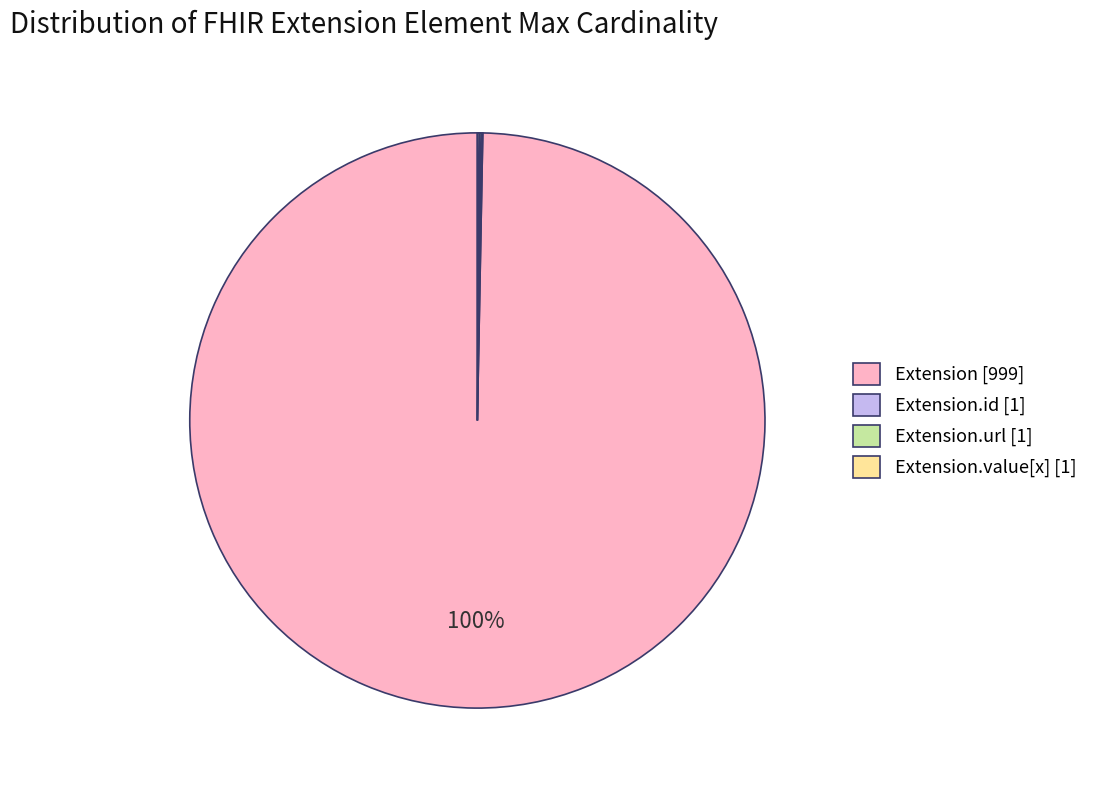

Is there any slice that represents more than half of the pie?

Yes